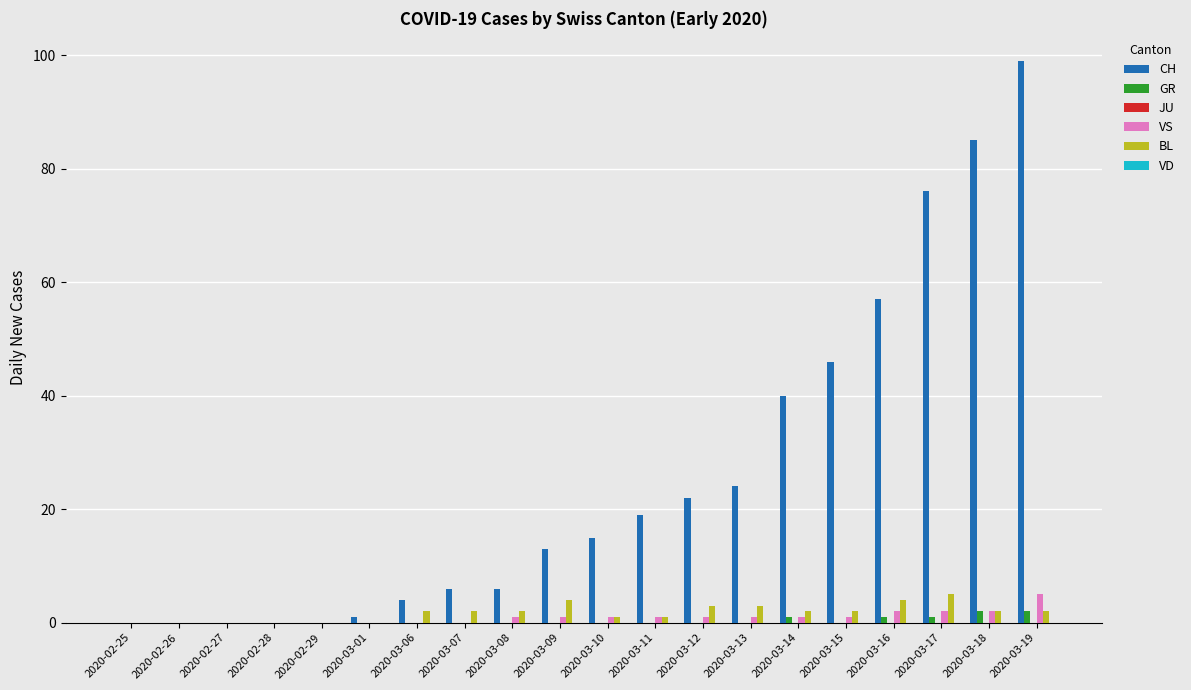

Where is CH nearest to the value 49?

2020-03-15